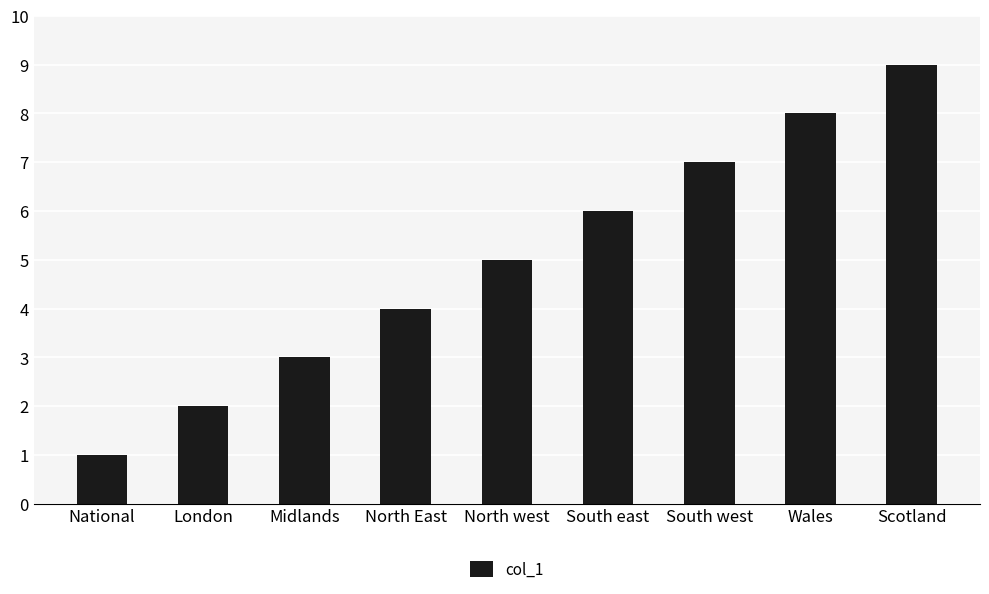

Does the chart contain stacked bars?

No